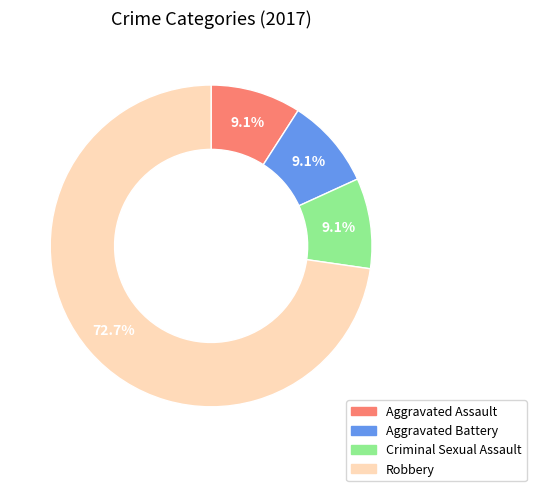

Is Criminal Sexual Assault the majority of the pie?

No